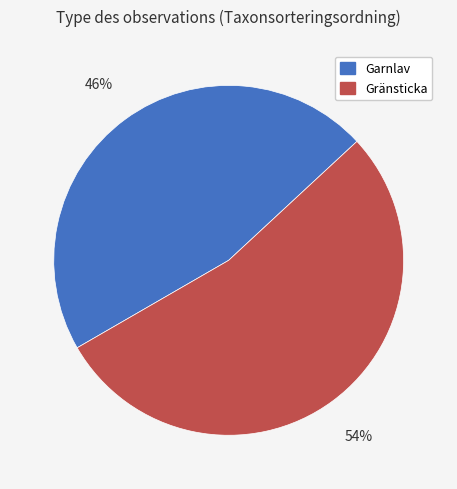

Is there a majority slice in this chart?

Yes